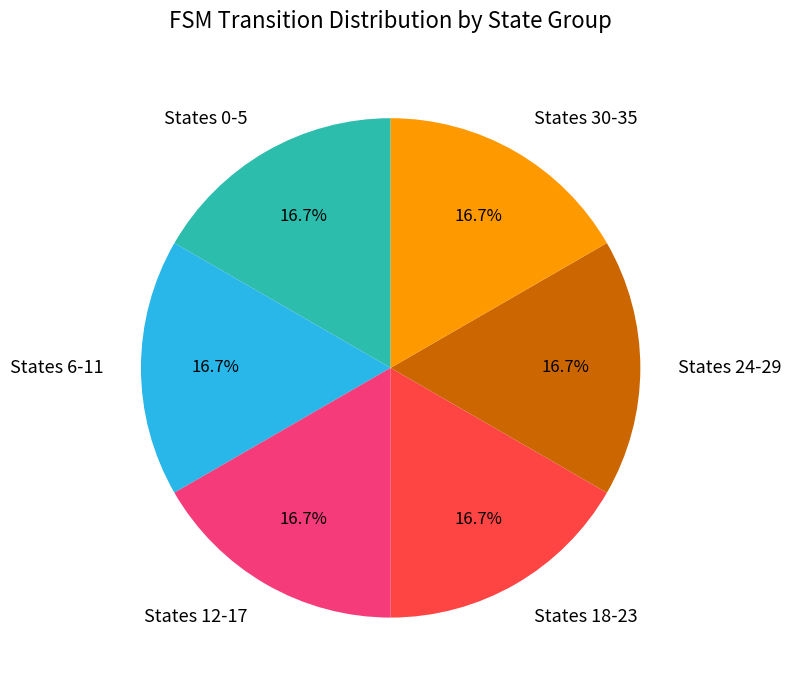

Is there a majority slice in this chart?

No